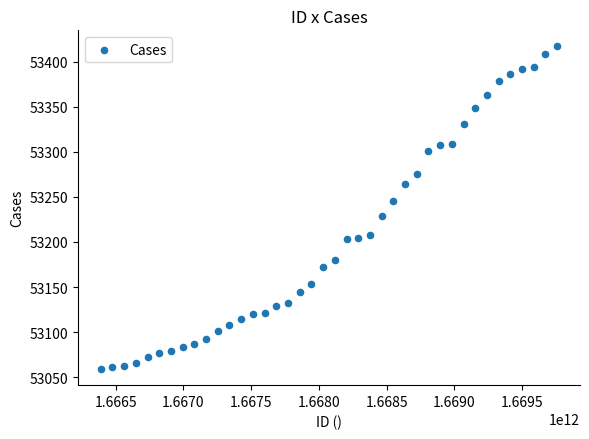

What is the range of X values (max minus min)?

3369600000